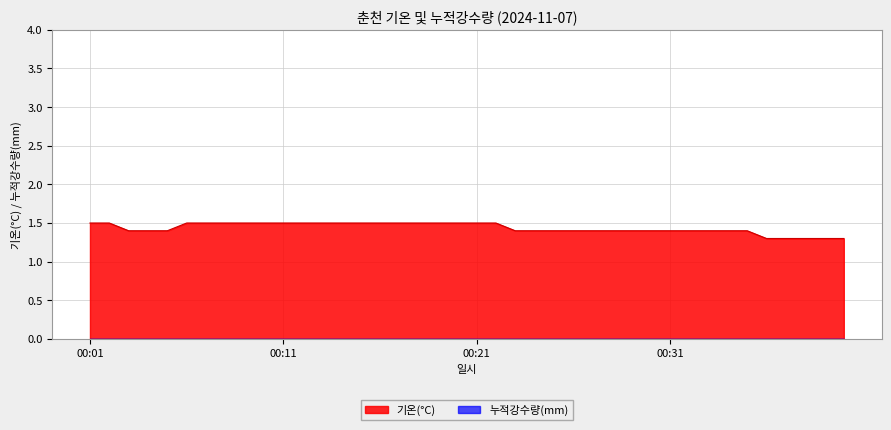

What is the sum of all values?

57.4